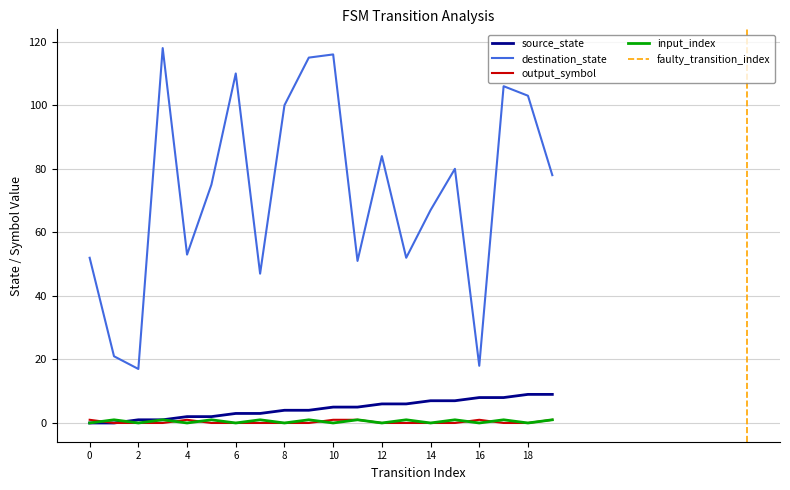

Rank the series at 6 from highest to lowest value.

destination_state, source_state, output_symbol, input_index